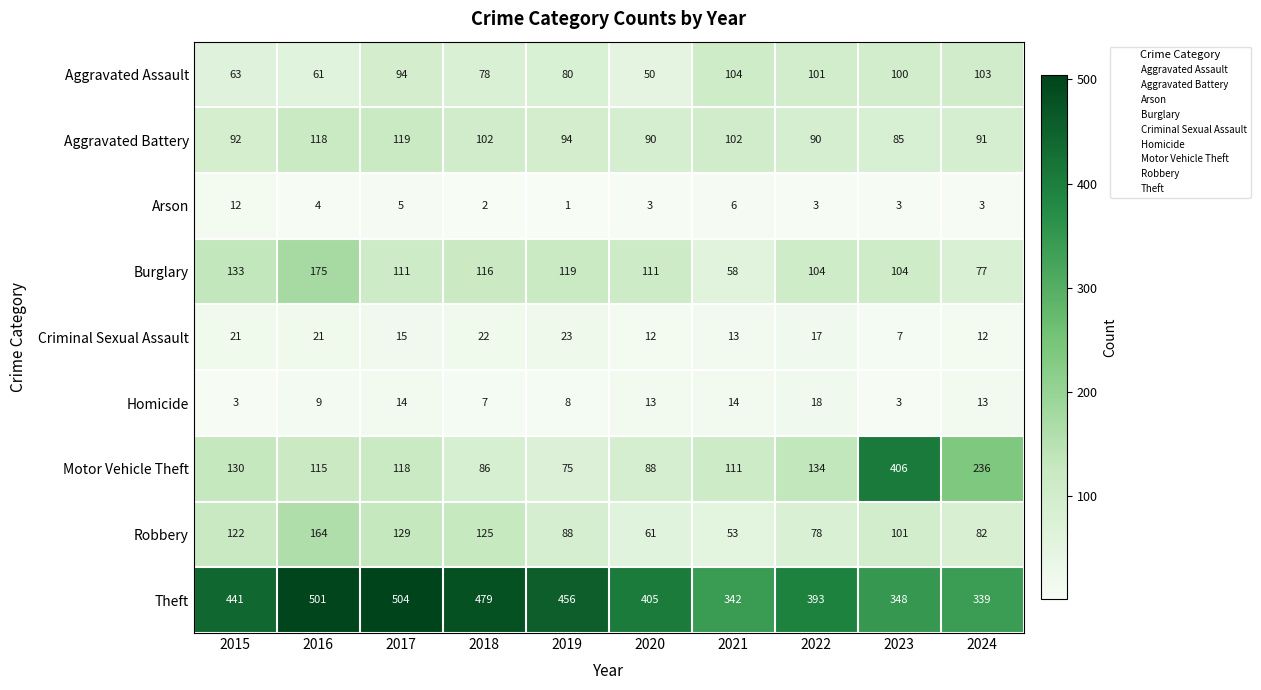

What is the difference between the second highest and minimum values in the Burglary series?

75